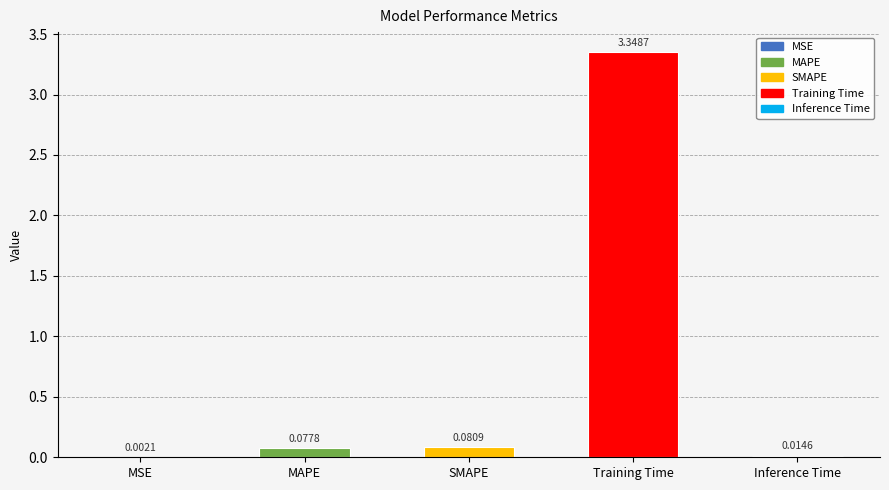

What is the label of the 5th bar from the right?

MSE